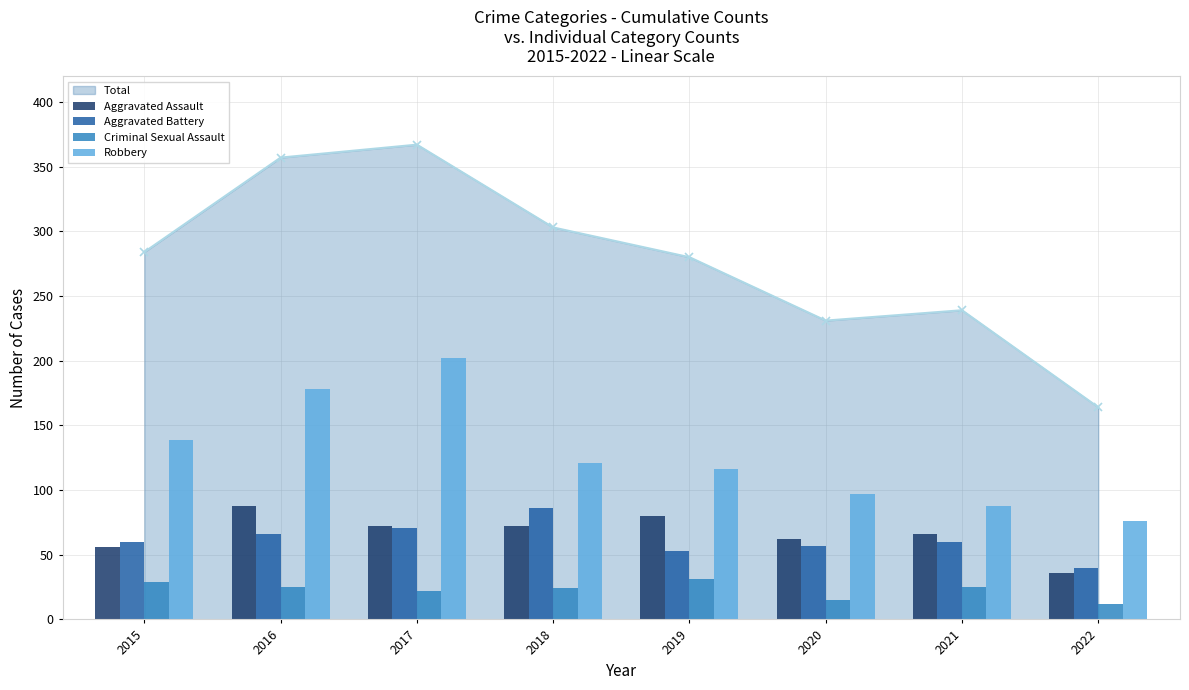

Which series has the widest spread of values?

Robbery